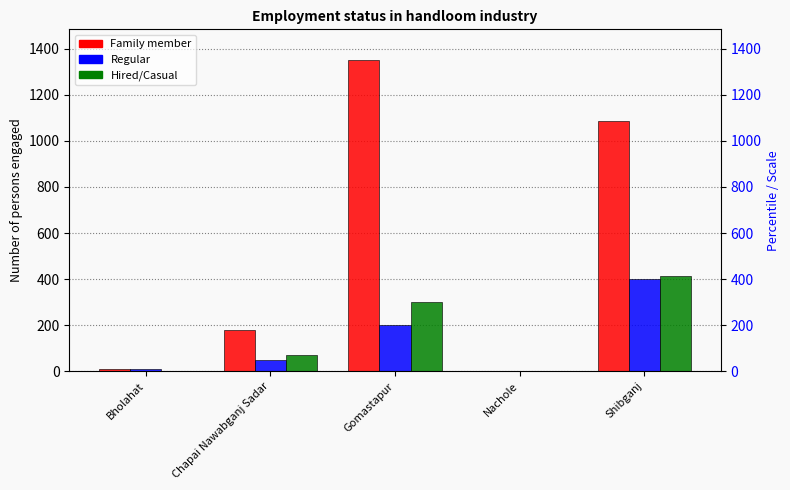

How many bars are there in total?

15